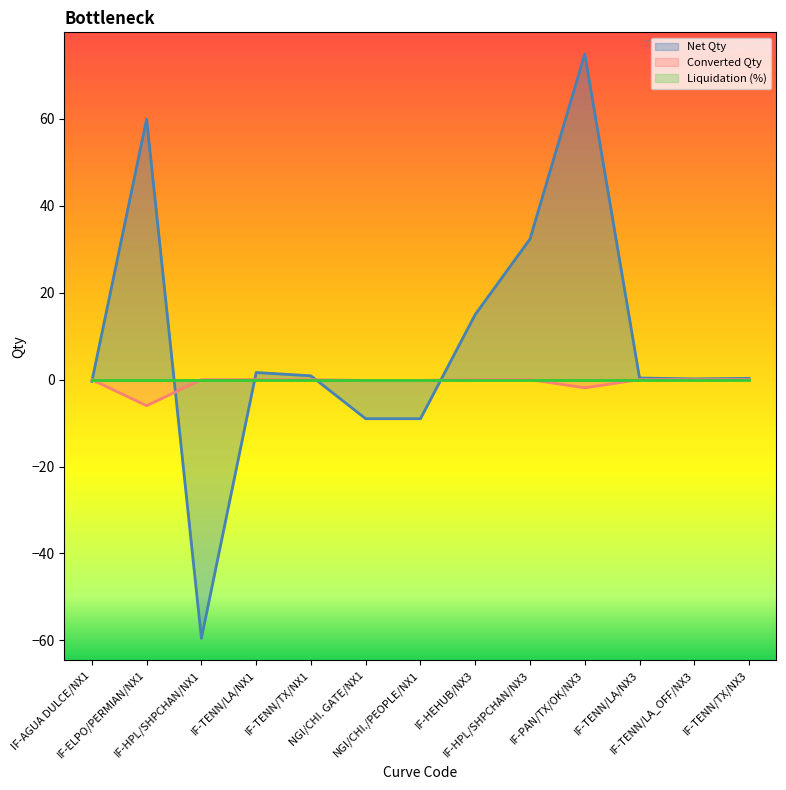

What is the greatest value displayed?

74.9